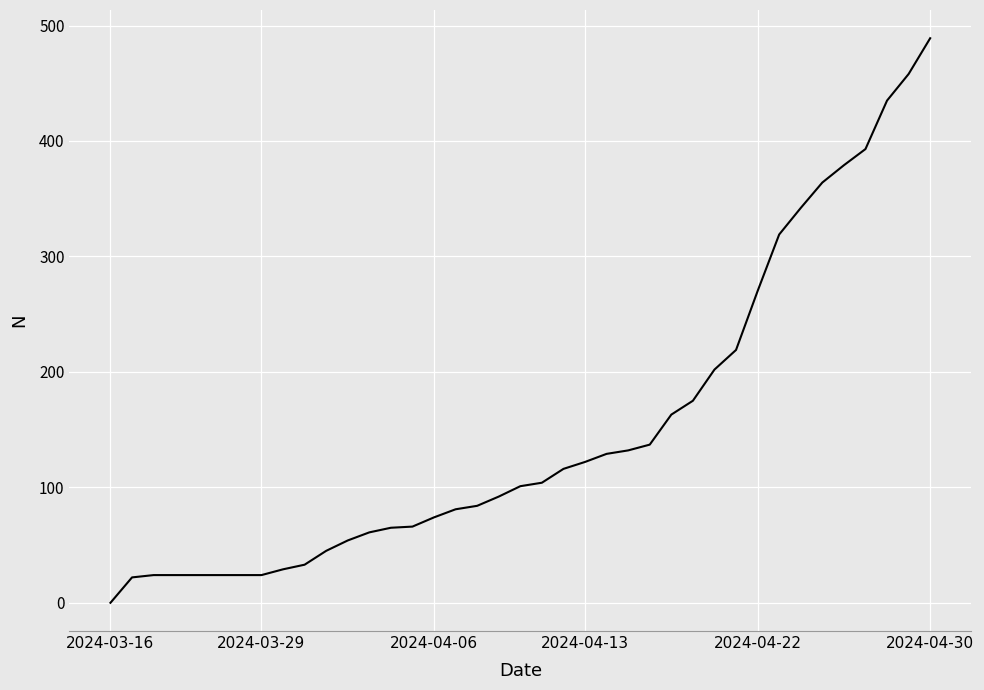

What is the maximum value shown in the chart?

489